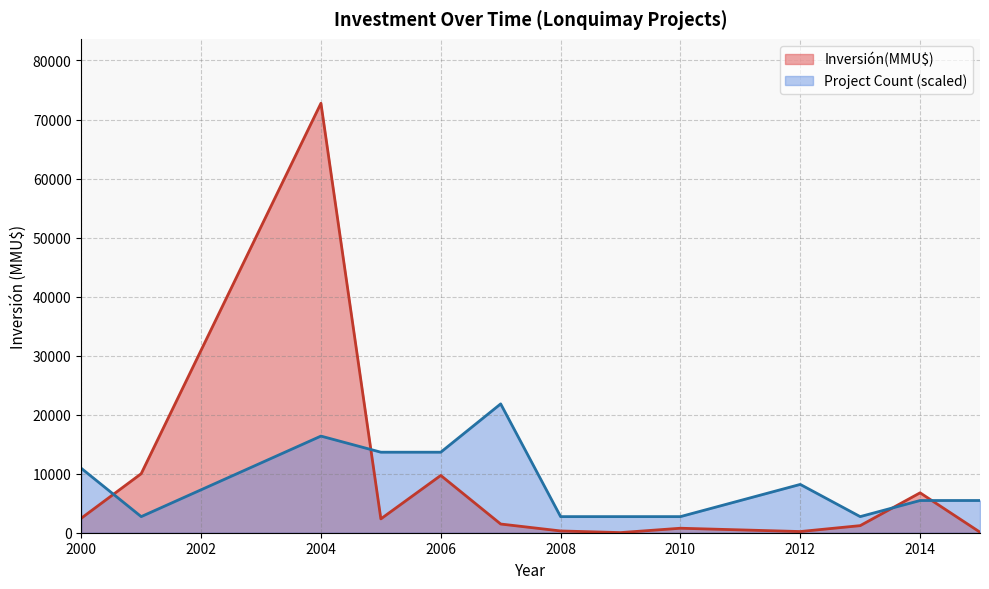

What is the minimum value for Project Count (scaled)?

2728.2